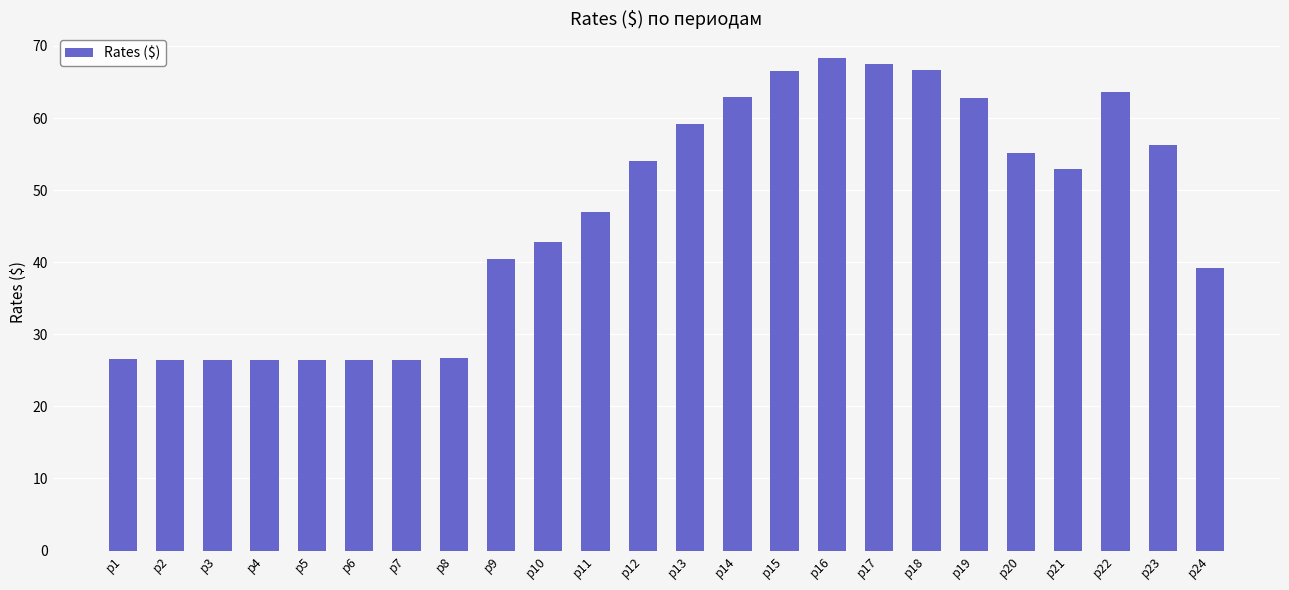

What is the greatest value displayed?

68.3